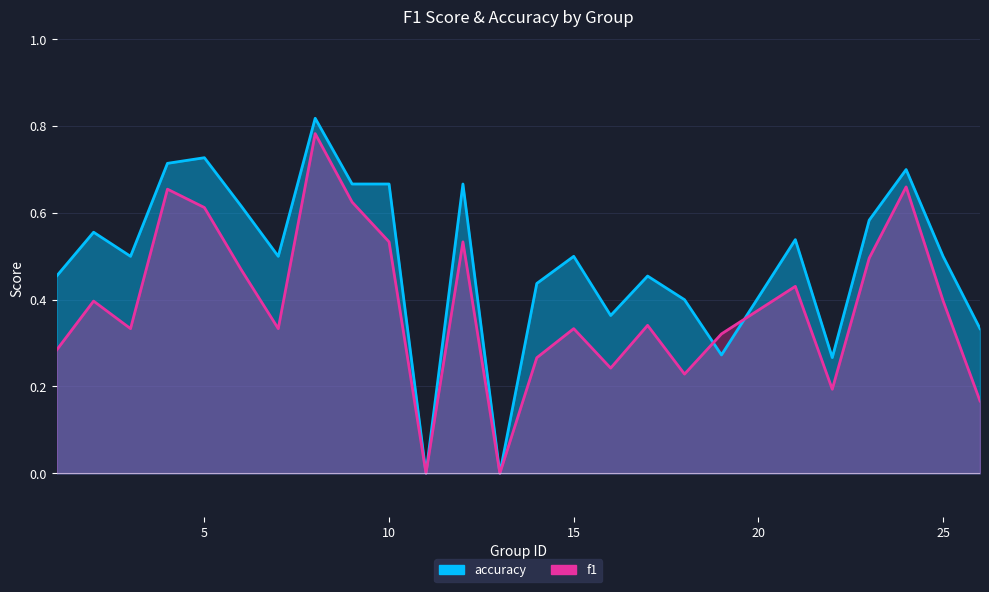

List the series in order of their overall mean, highest first.

accuracy, f1